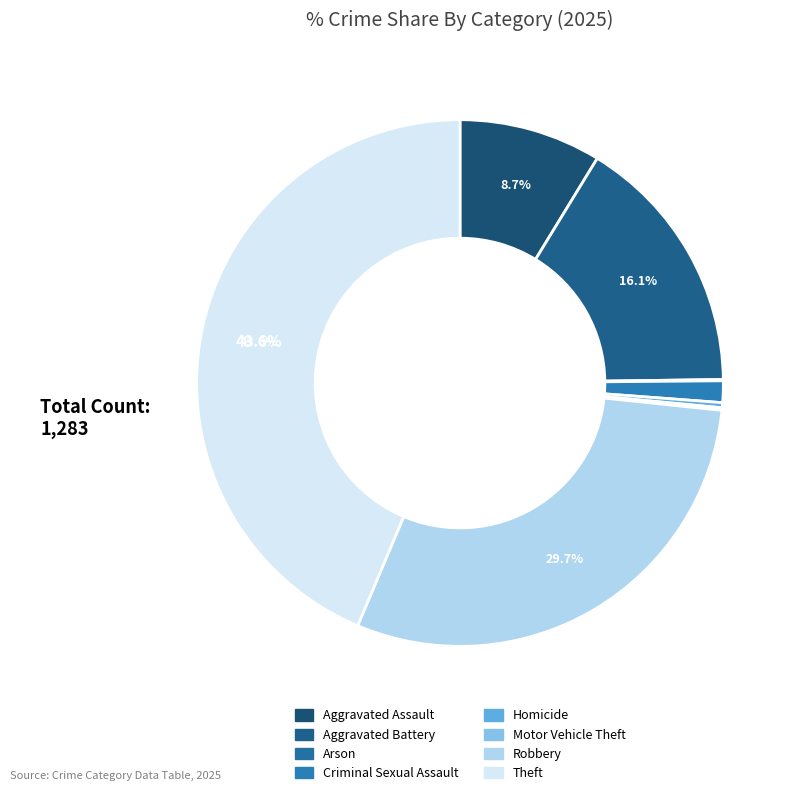

What is the change in value from Criminal Sexual Assault to Theft?

+543